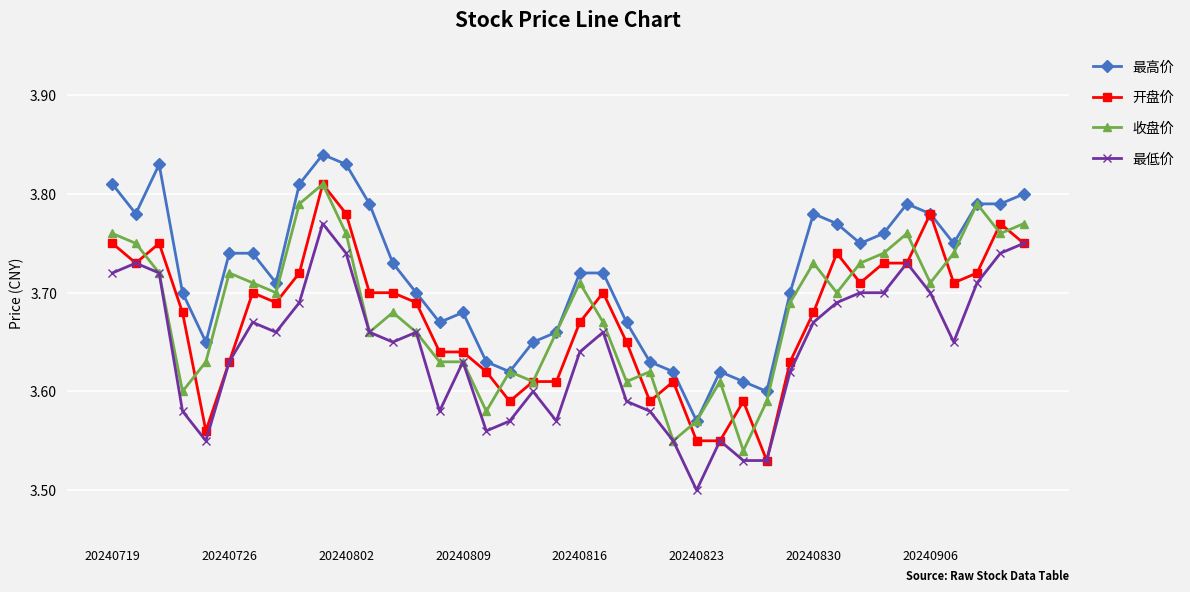

At how many categories does at least one series exceed 3?

40